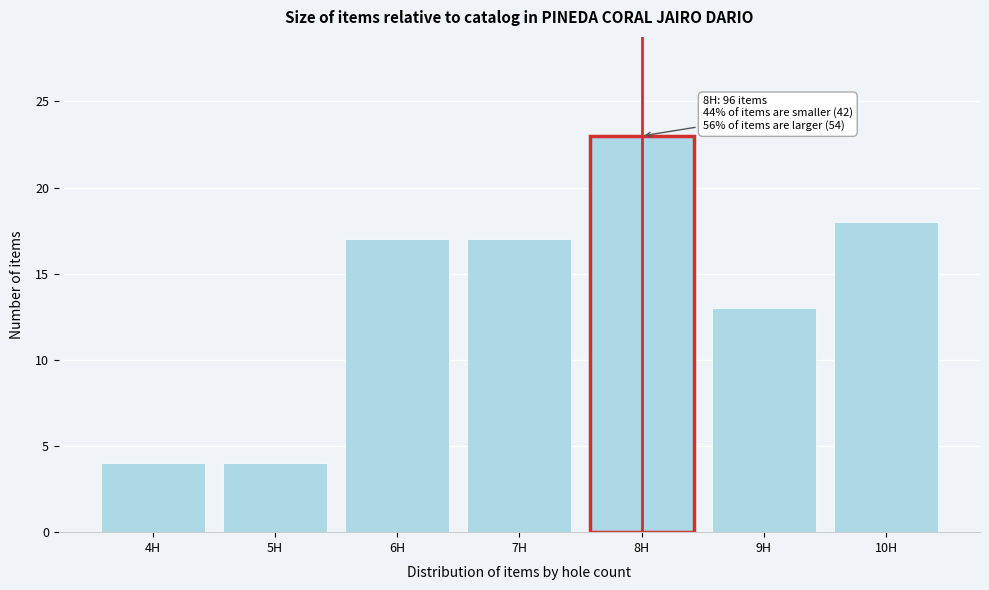

Reading right to left, extract all data points from this chart.

18	13	23	17	17	4	4